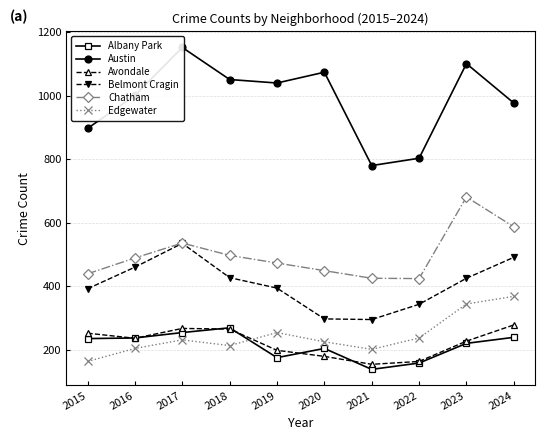

What is the minimum value for Edgewater?

163